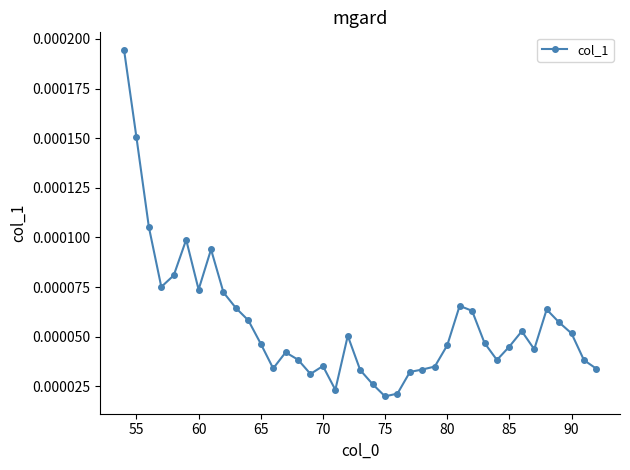

Count the values in the range 0 to 1.

39